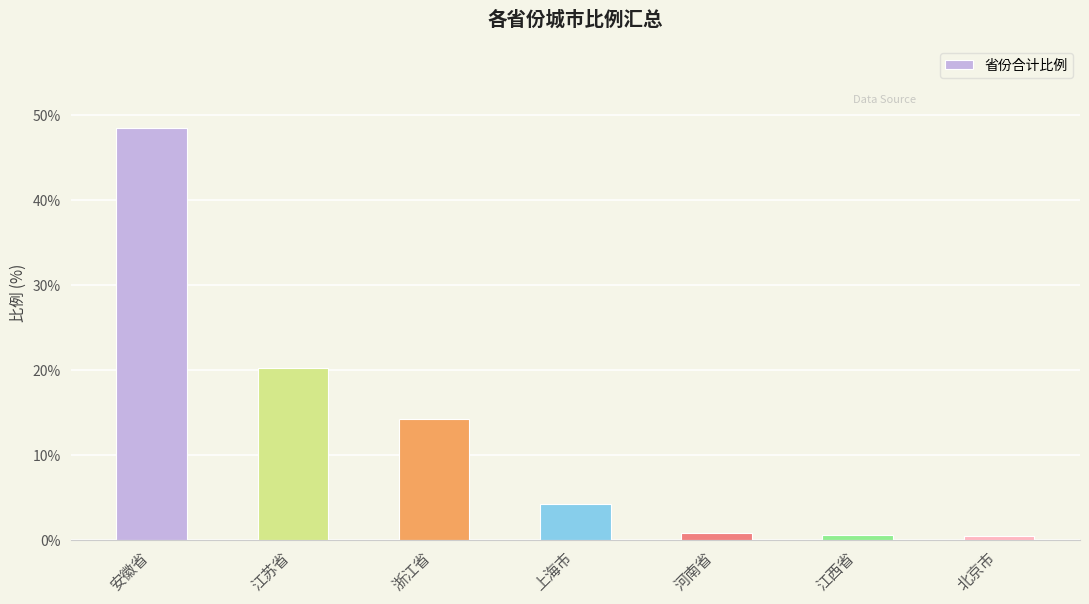

Does the chart contain any negative values?

No